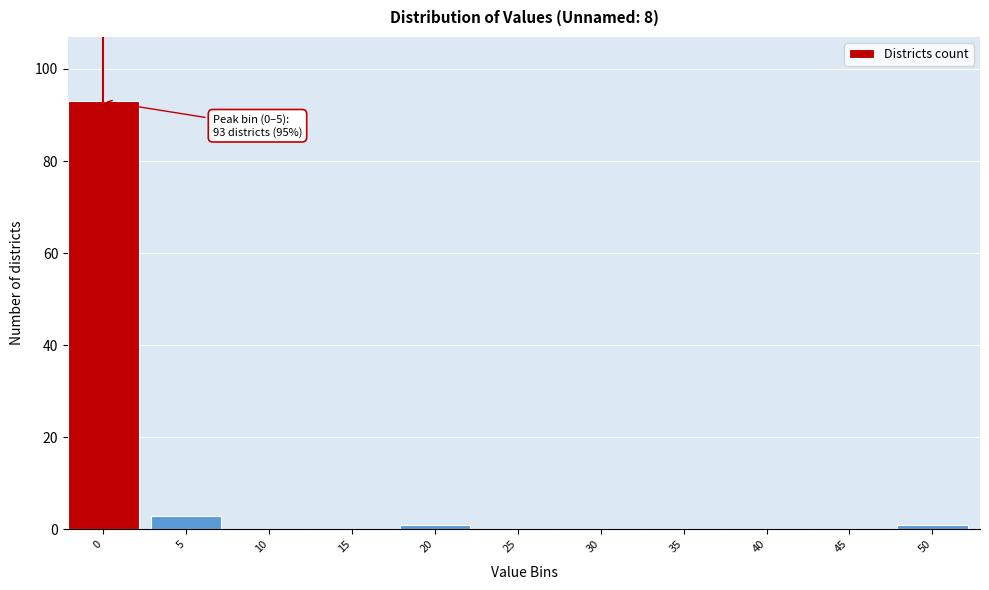

Reading right to left, what are all the values shown in this chart?

50=1	45=0	40=0	35=0	30=0	25=0	20=1	15=0	10=0	5=3	0=93